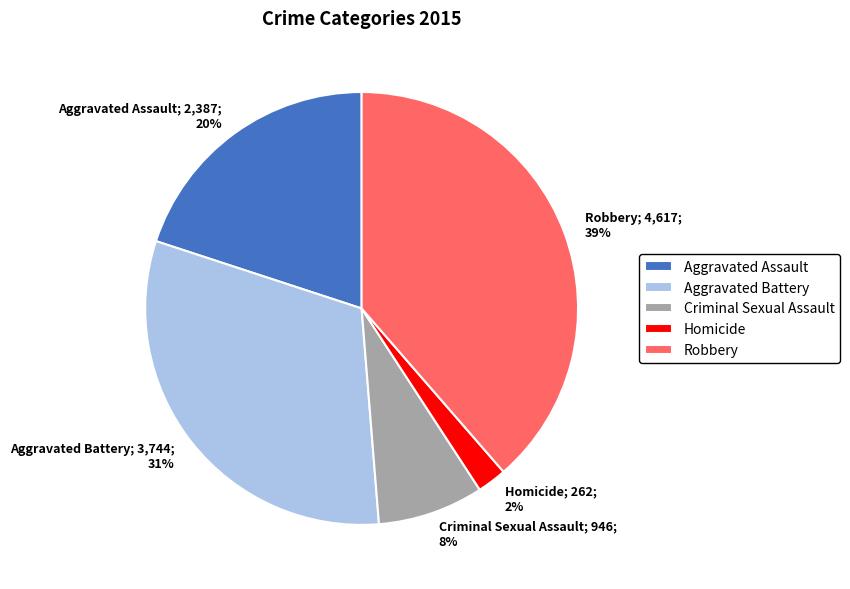

Does Aggravated Battery account for over 50% of the chart?

No